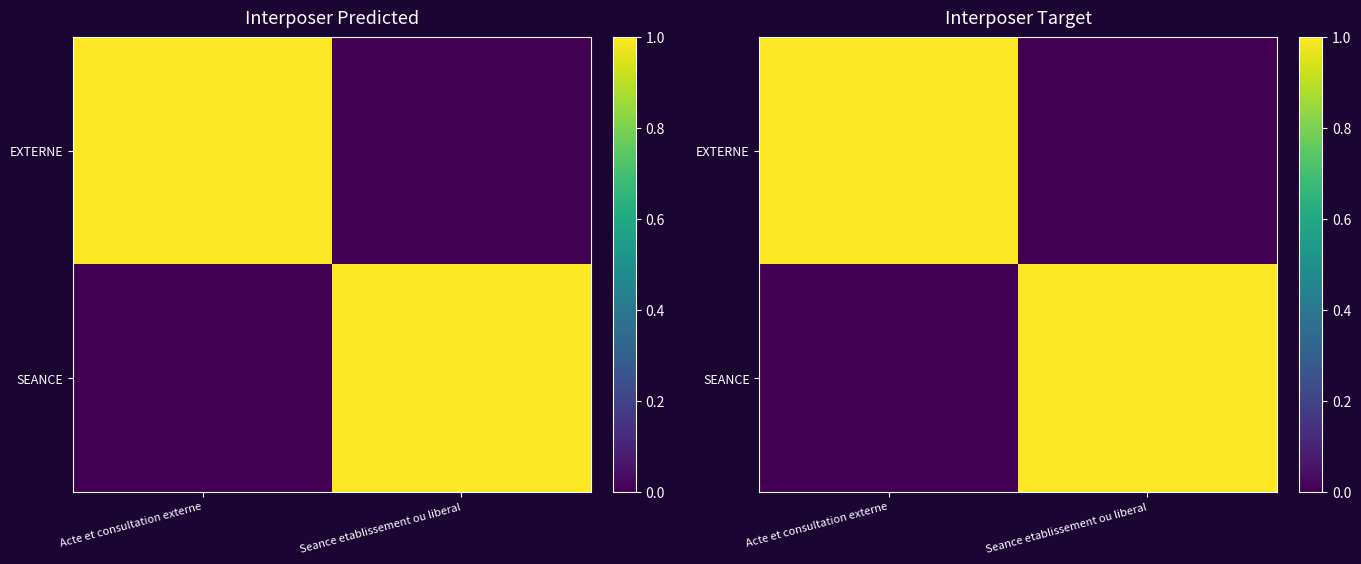

At which label does SEANCE reach its peak?

Seance etablissement ou liberal